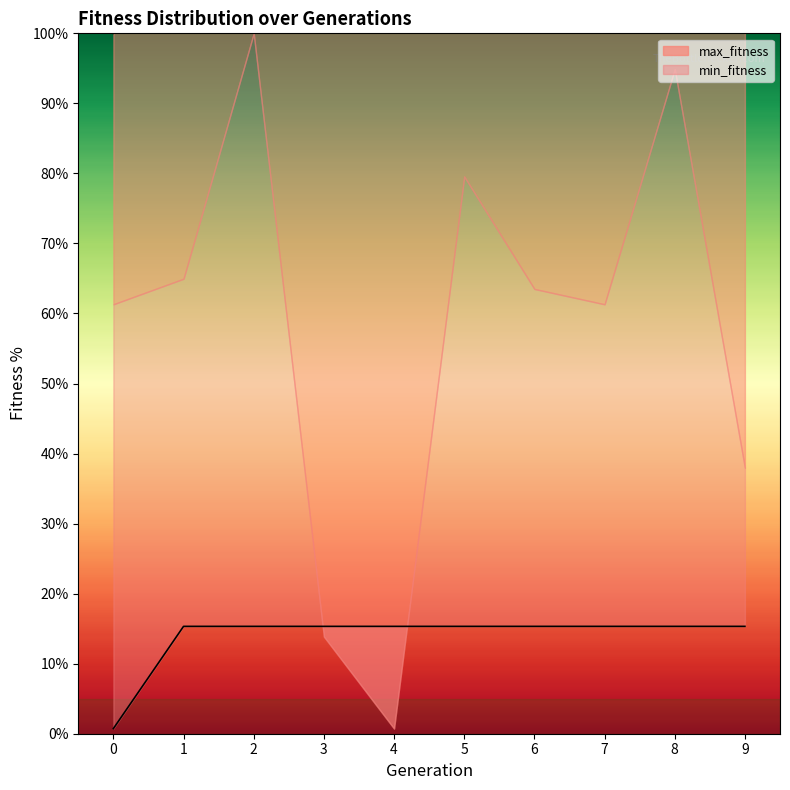

Rank the categories by min_fitness value from lowest to highest.

0, 1, 2, 3, 4, 5, 6, 7, 8, 9